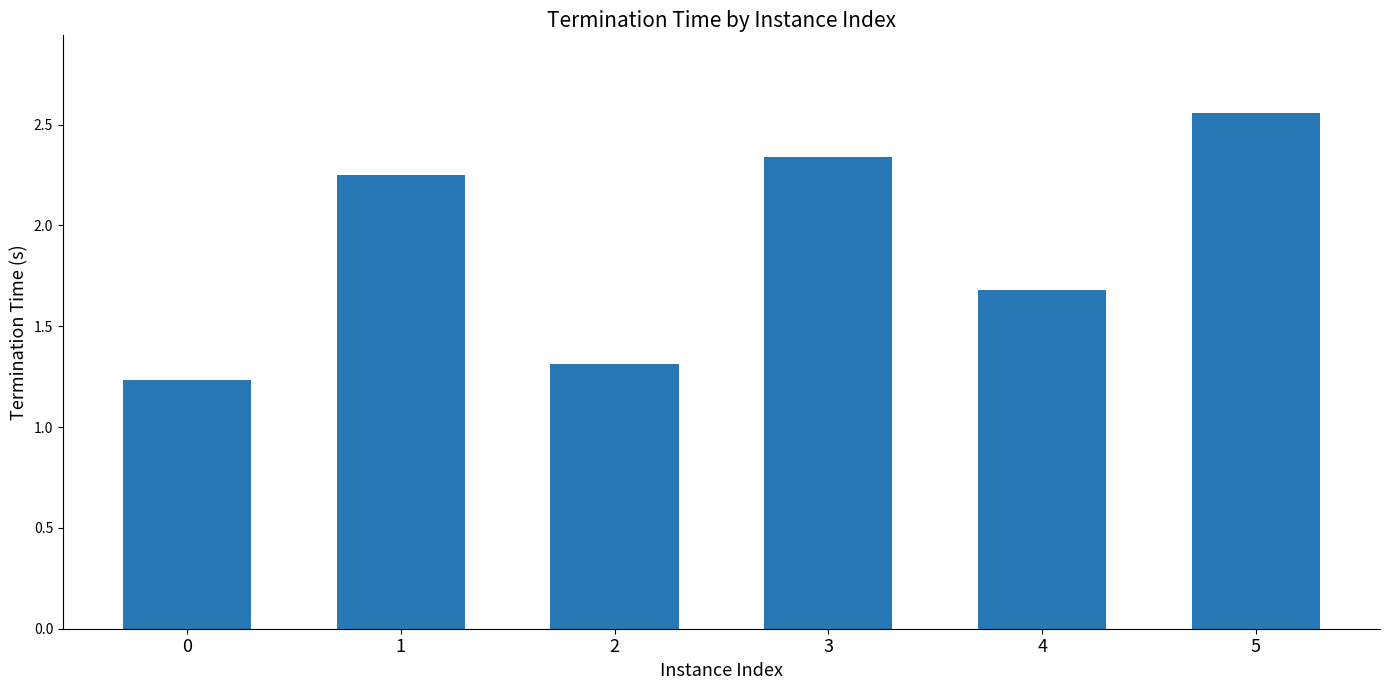

At which category does the chart reach its peak across all series?

5